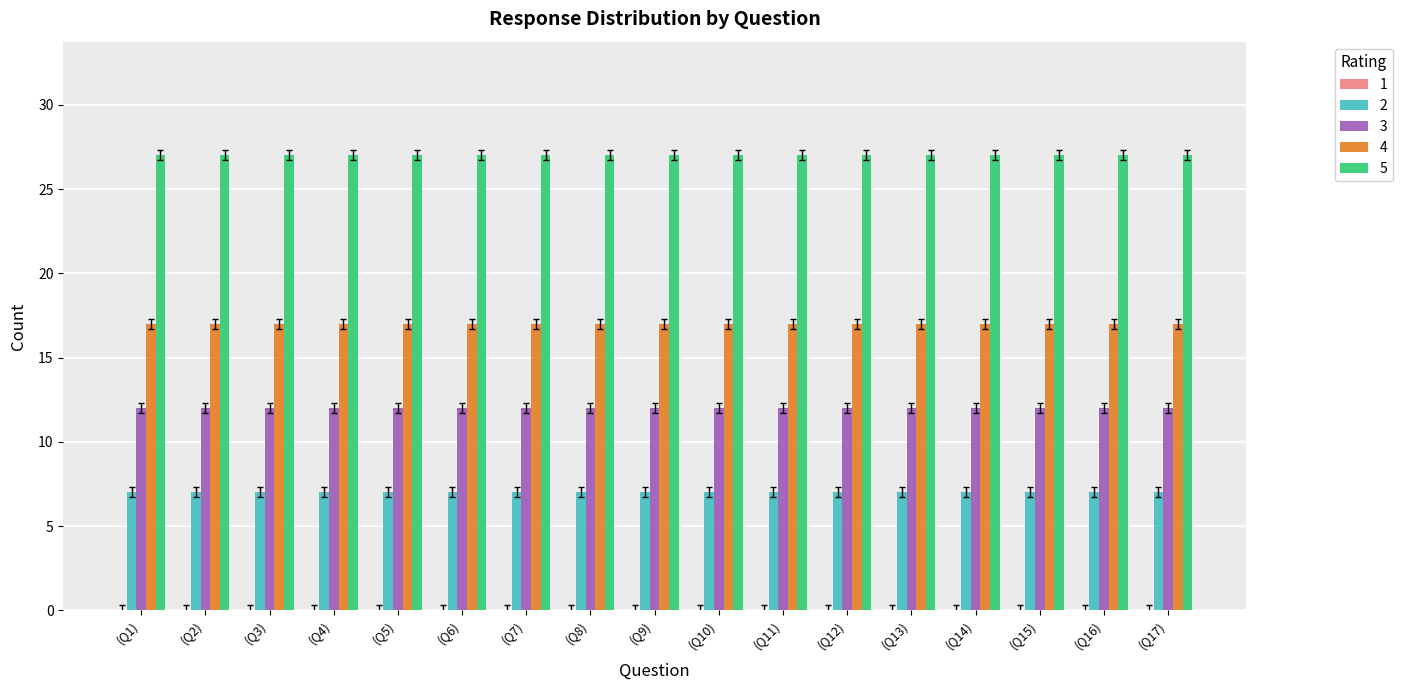

What position from the left is (Q12)?

12